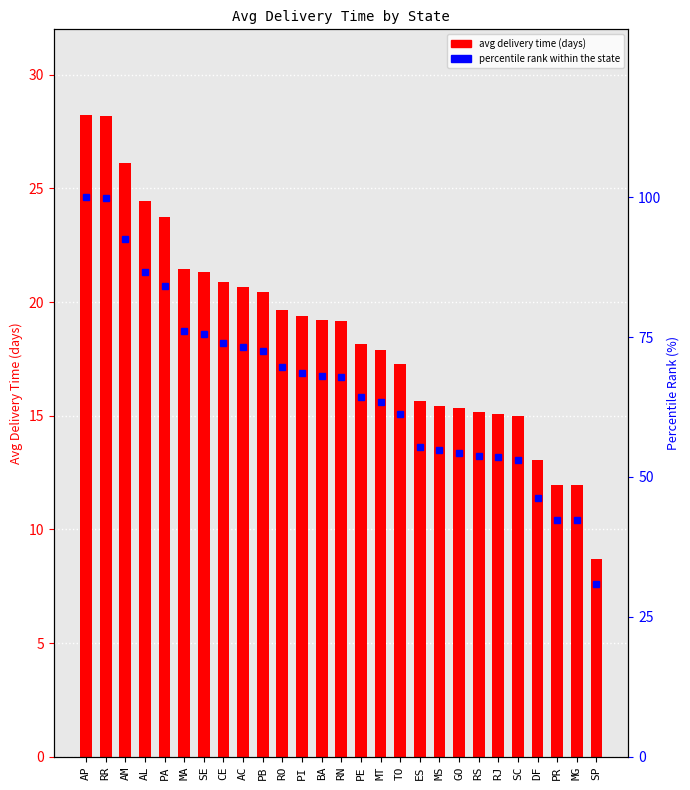

Rank the categories by percentile rank within the state value from lowest to highest.

SP, PR, MG, DF, SC, RJ, RS, GO, MS, ES, TO, MT, PE, RN, BA, PI, RO, PB, AC, CE, SE, MA, PA, AL, AM, RR, AP